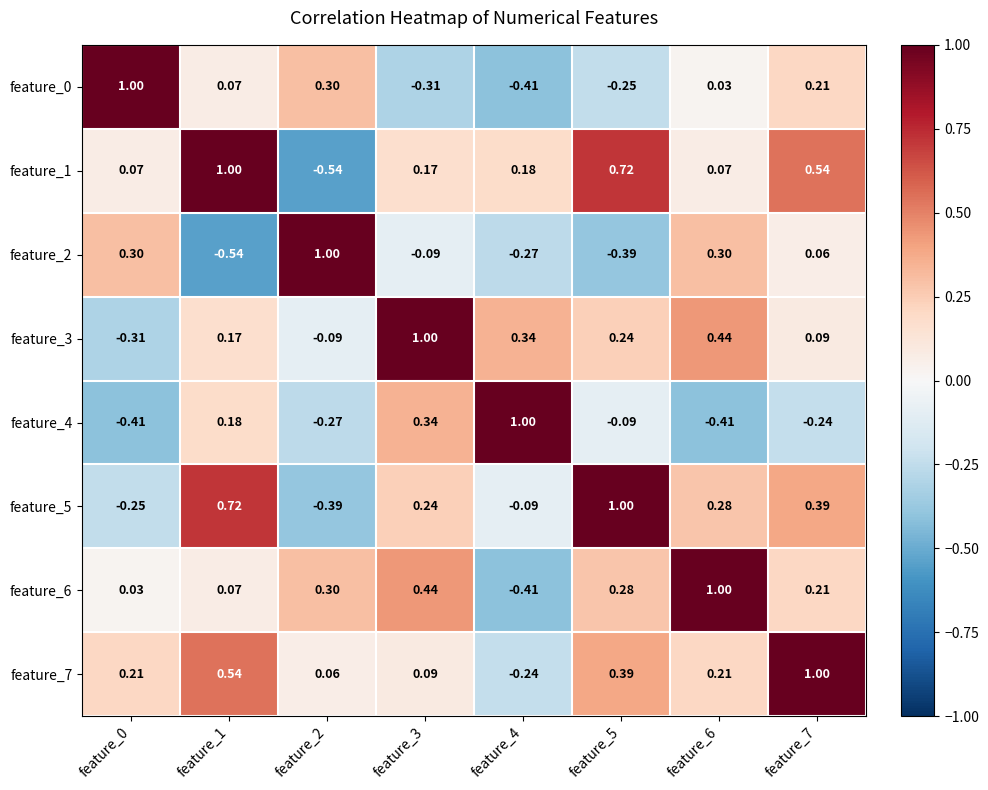

Is the value of feature_5 at feature_0 greater than the value of feature_4 at feature_1?

No